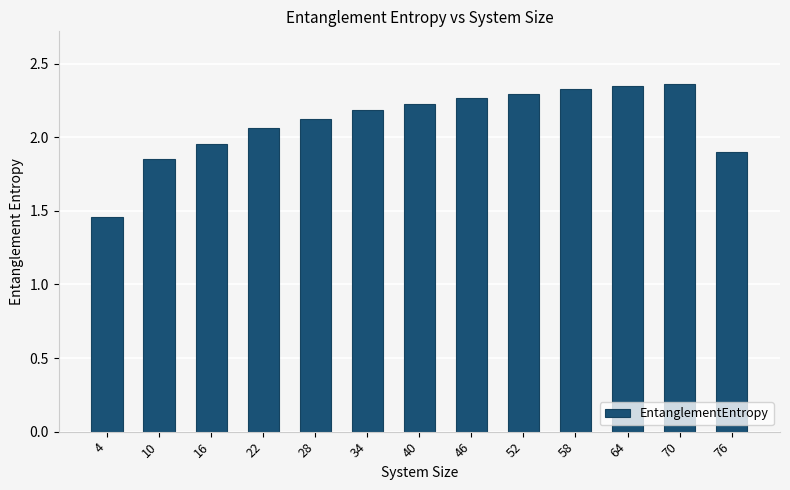

The chart shows a value of 2.9 at 10. True or false?

False